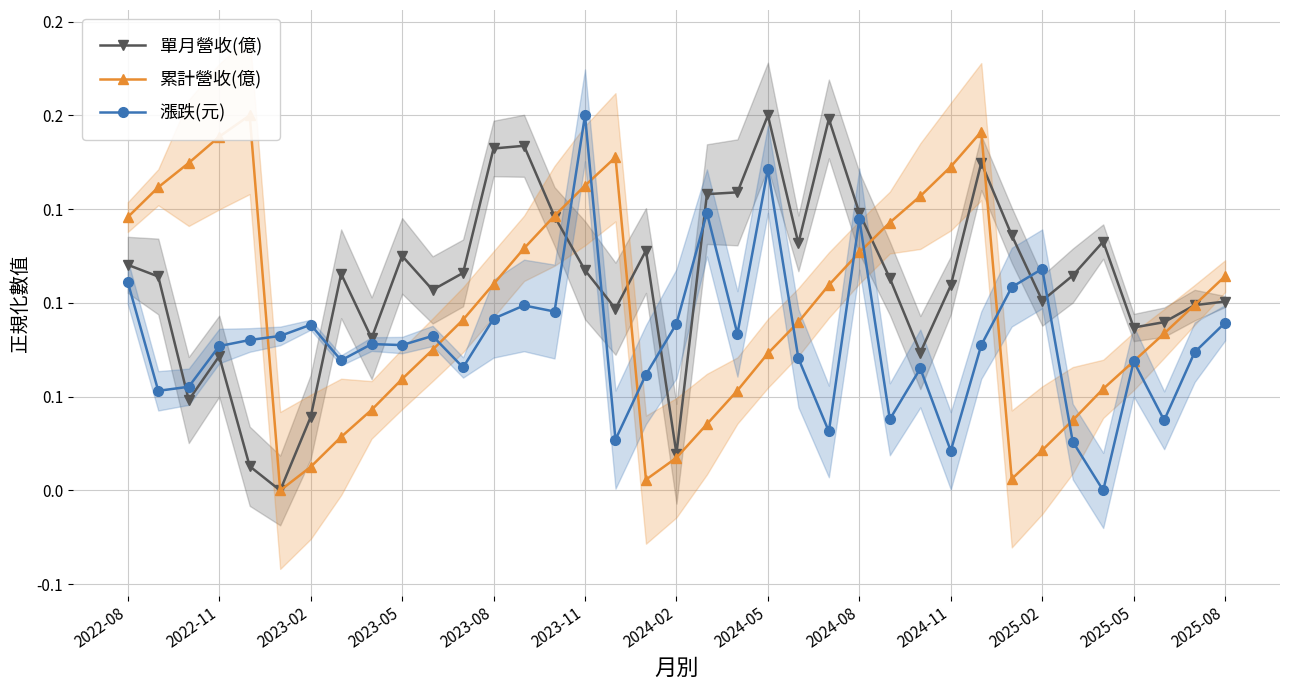

Does the chart have visible grid lines?

Yes